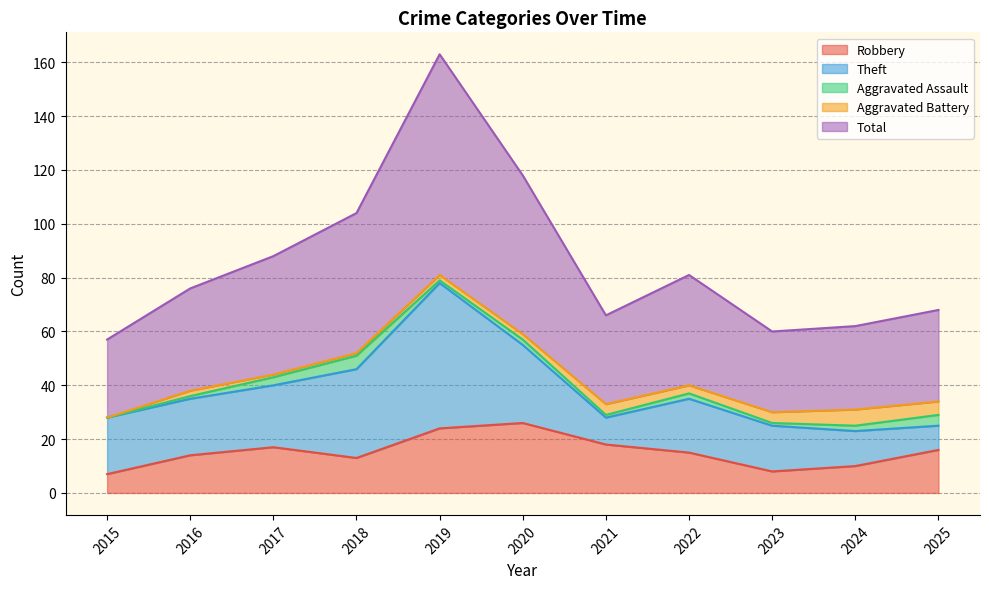

How many interior local valleys does the Aggravated Battery series have?

1